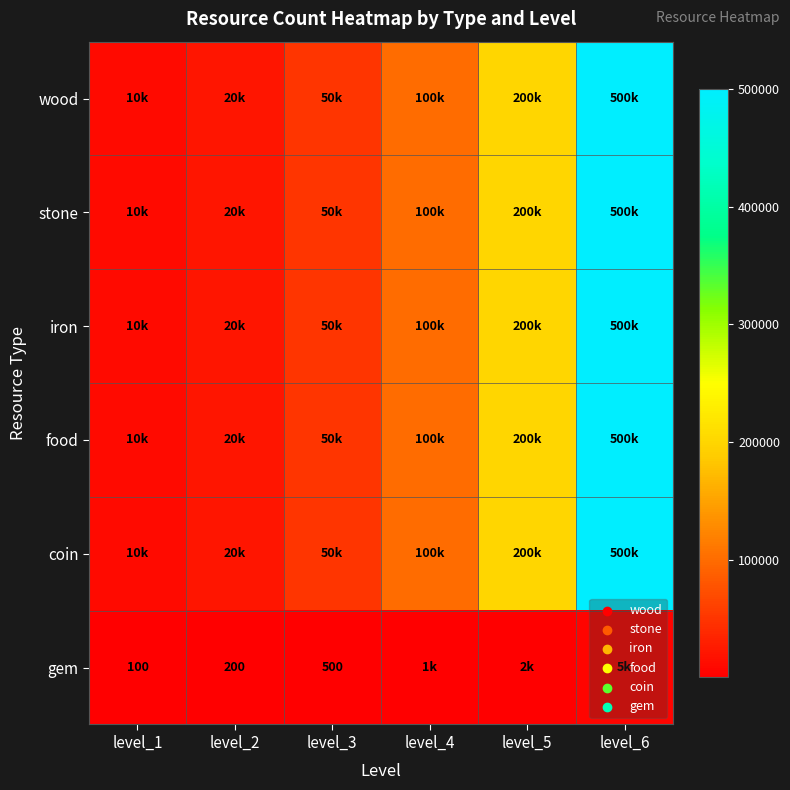

Is it true that gem equals 500 at level_3?

True